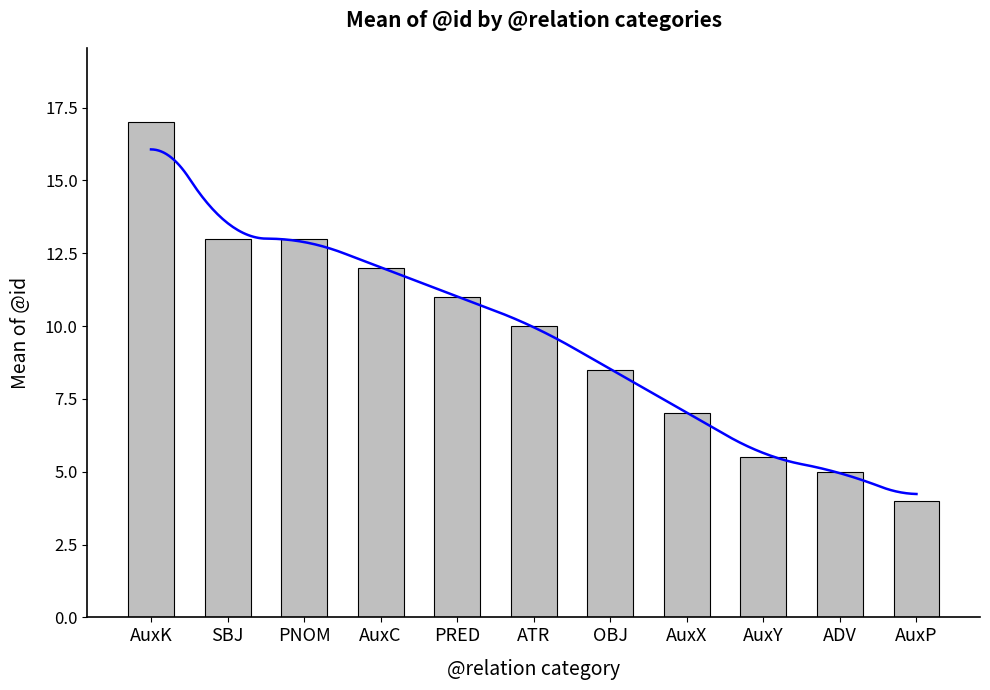

The chart shows a value of 3.3 at ATR. True or false?

False